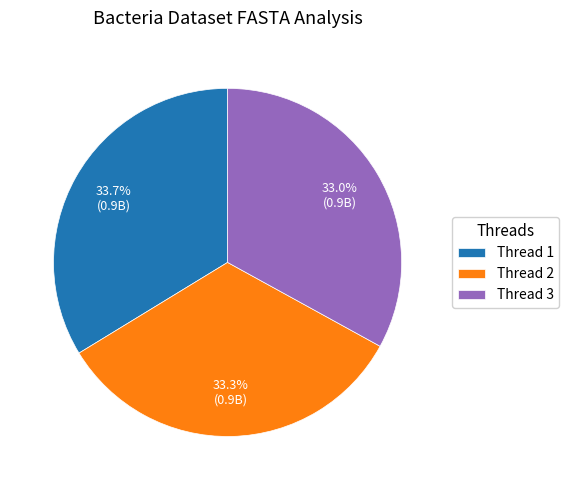

What percentage is NOT represented by Thread 3?

67.0%